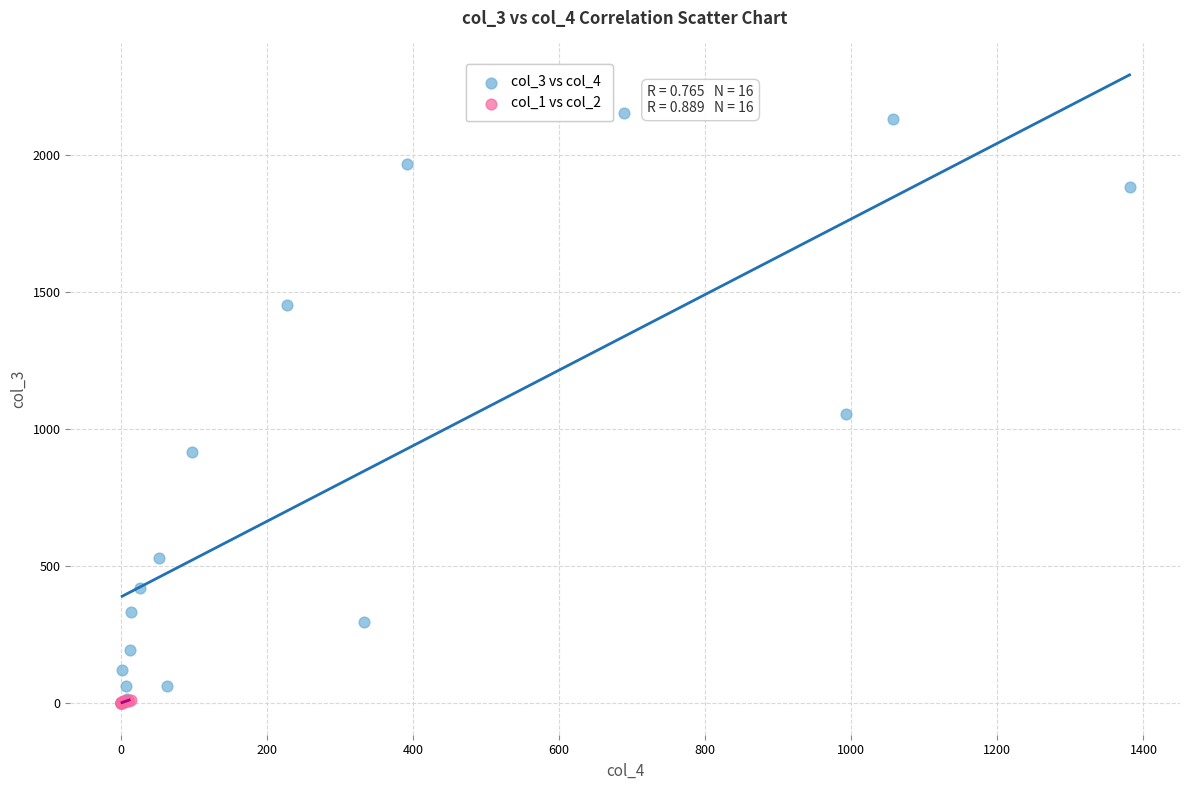

Which series contains the highest Y value?

col_3 vs col_4